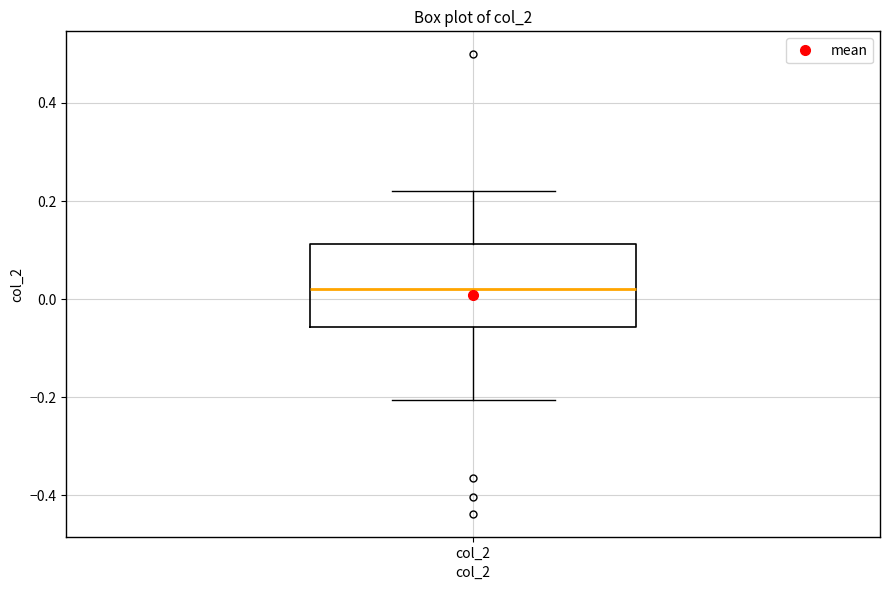

Read this box plot against the y-axis: the position of the median line, the range covered by the box, and the ends of both whiskers. The values are not printed on the chart, so give them approximately, as read against the axis.

median 0.02, box -0.06 to 0.12, whiskers -0.20 to 0.22